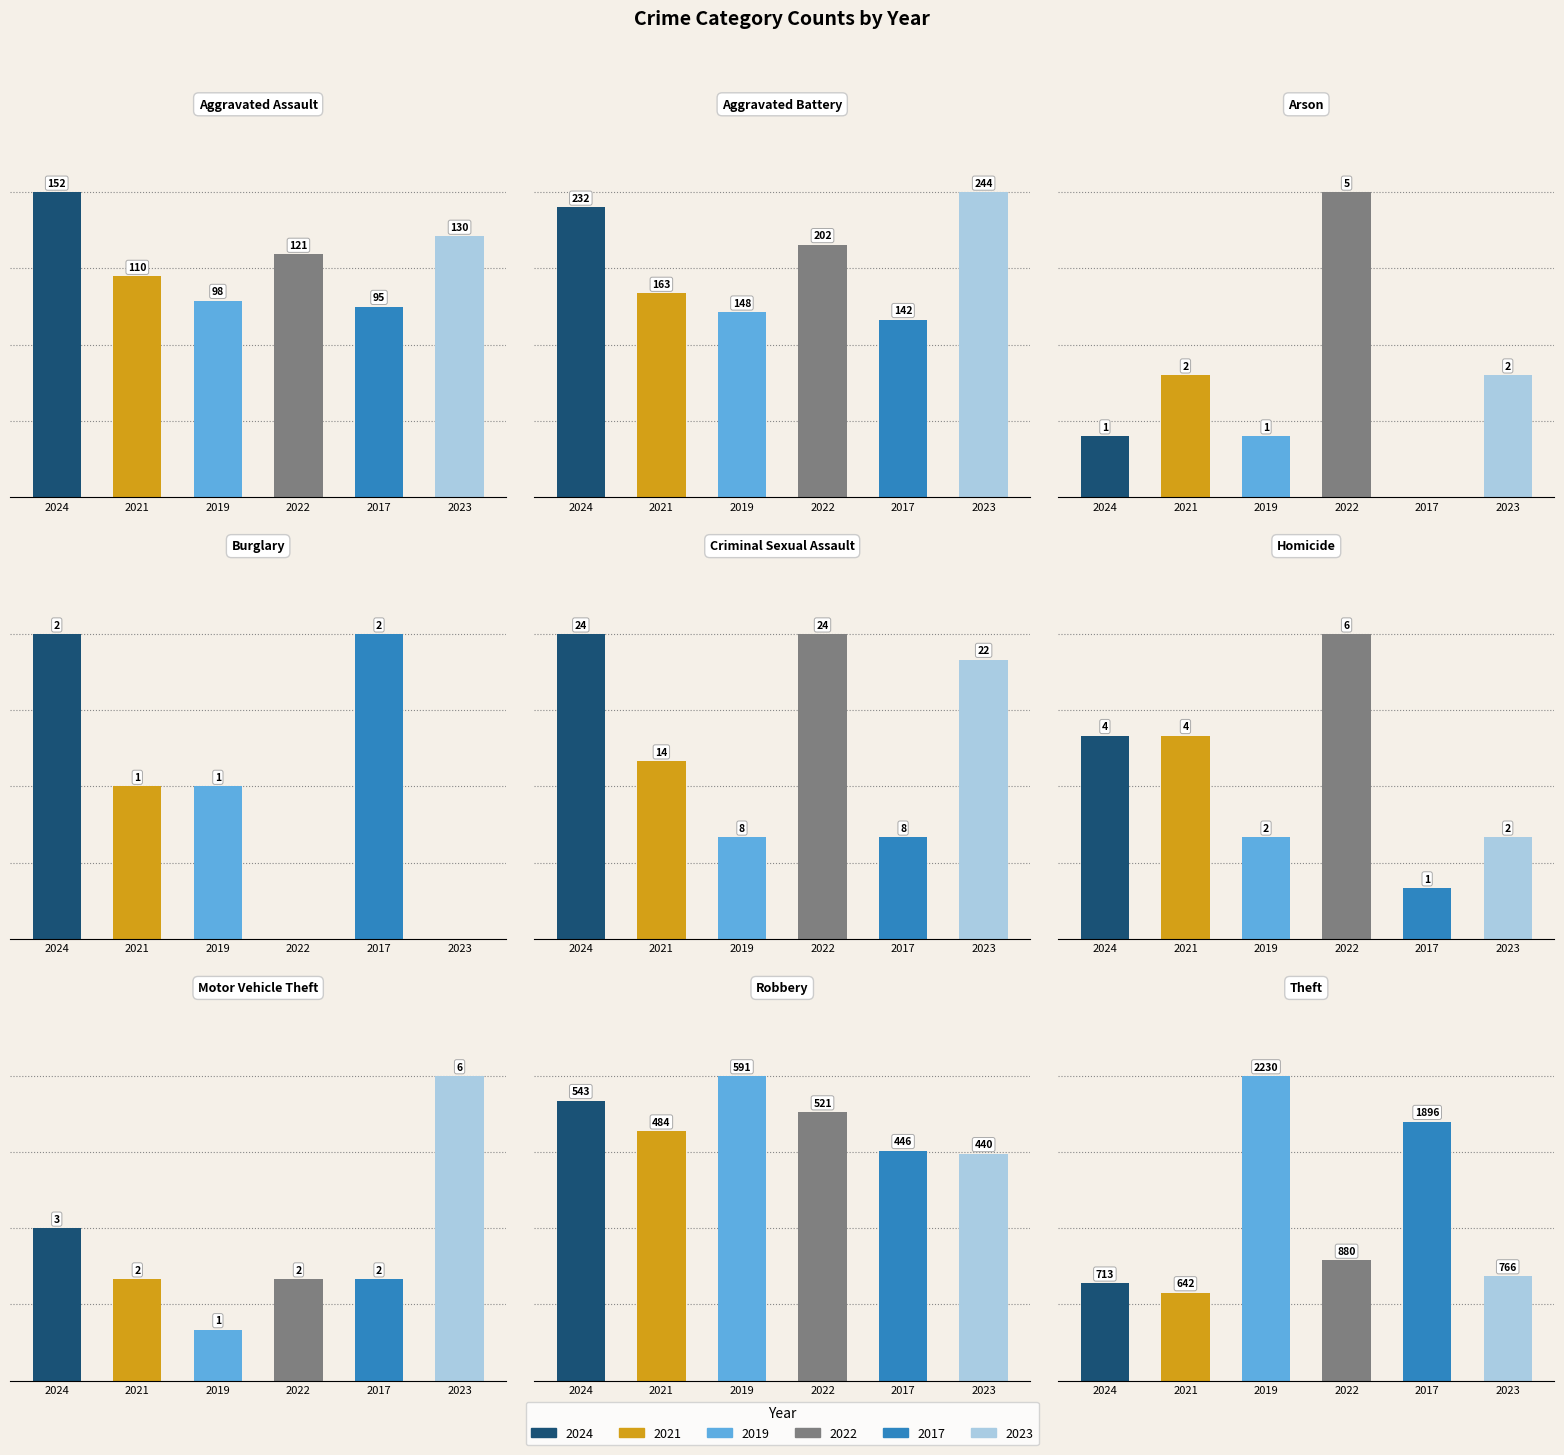

Does the chart contain any negative values?

No